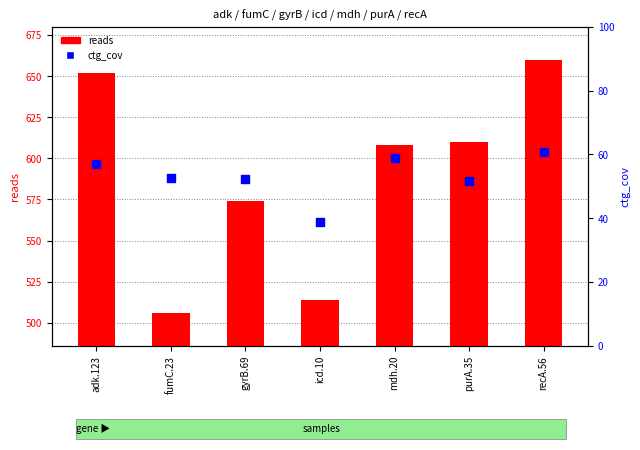

Is the value of ctg_cov at gyrB.69 greater than the value of reads at fumC.23?

No